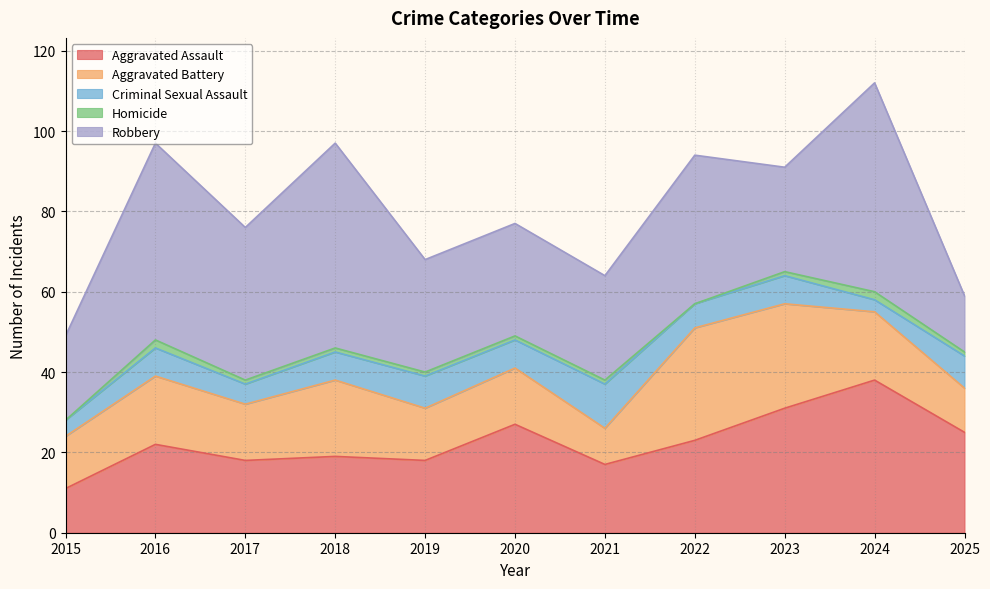

Reading left to right, transcribe all the data shown in this chart.

Aggravated Assault: 11	22	18	19	18	27	17	23	31	38	25
Aggravated Battery: 13	17	14	19	13	14	9	28	26	17	11
Criminal Sexual Assault: 4	7	5	7	8	7	11	6	7	3	8
Homicide: 0	2	1	1	1	1	1	0	1	2	1
Robbery: 21	49	38	51	28	28	26	37	26	52	14